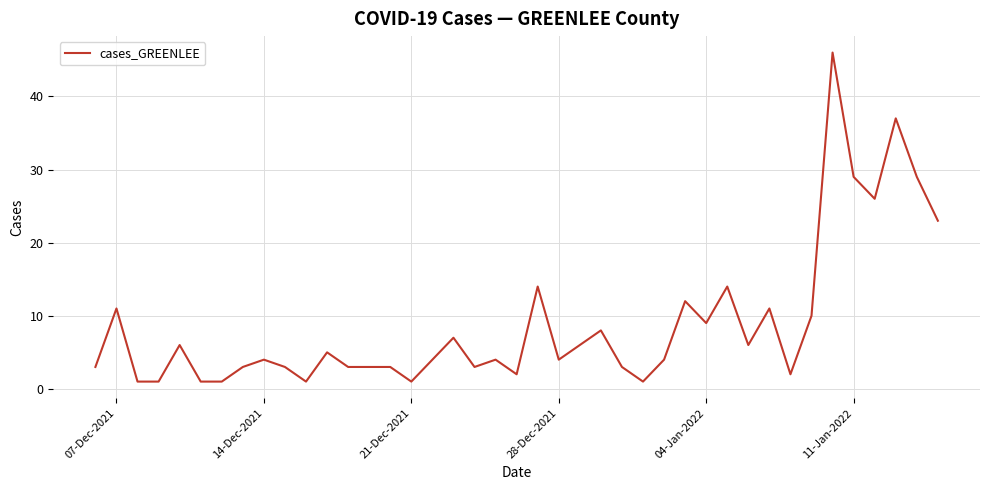

What is the difference between the maximum and minimum values?

45